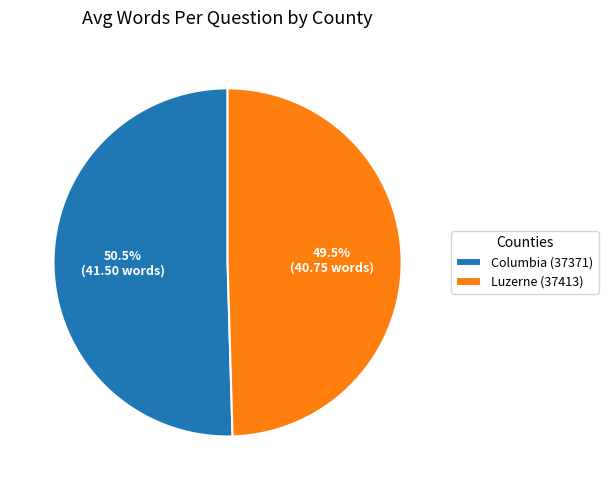

Is the sum of Luzerne (37413) and Columbia (37371) greater than half?

Yes